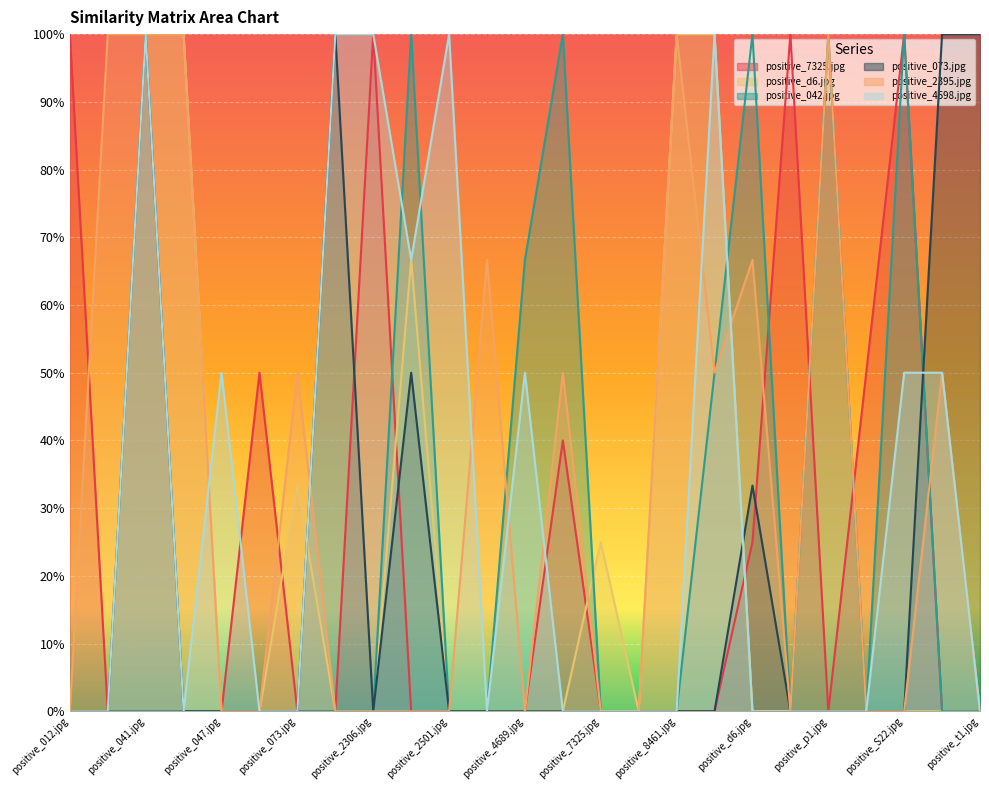

What is the highest value of the positive_073.jpg series?

1.0